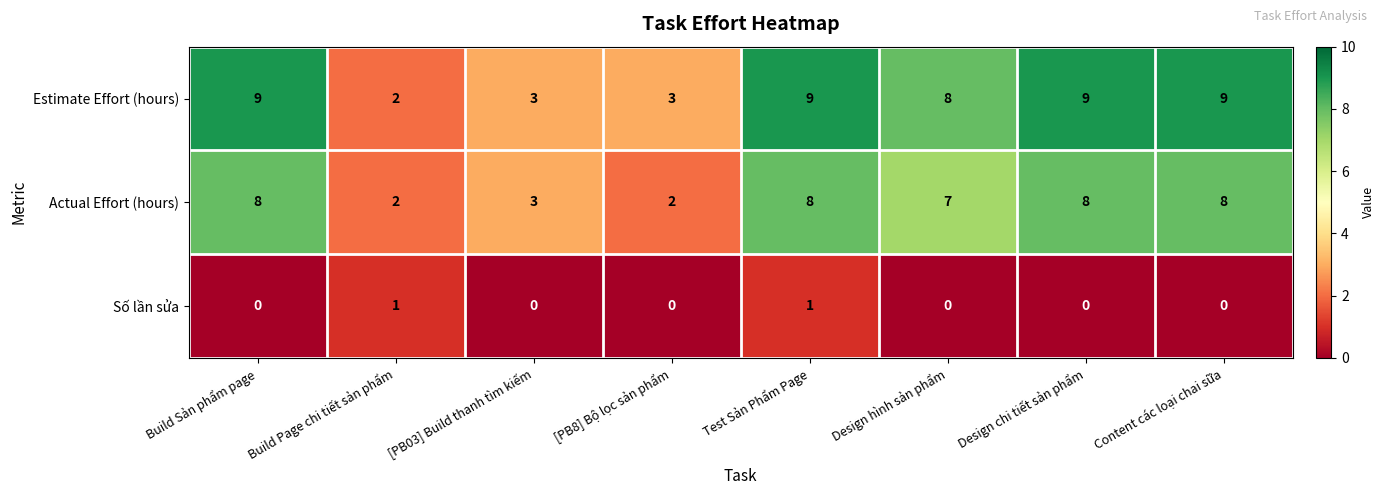

At how many categories does at least one series exceed 0?

8